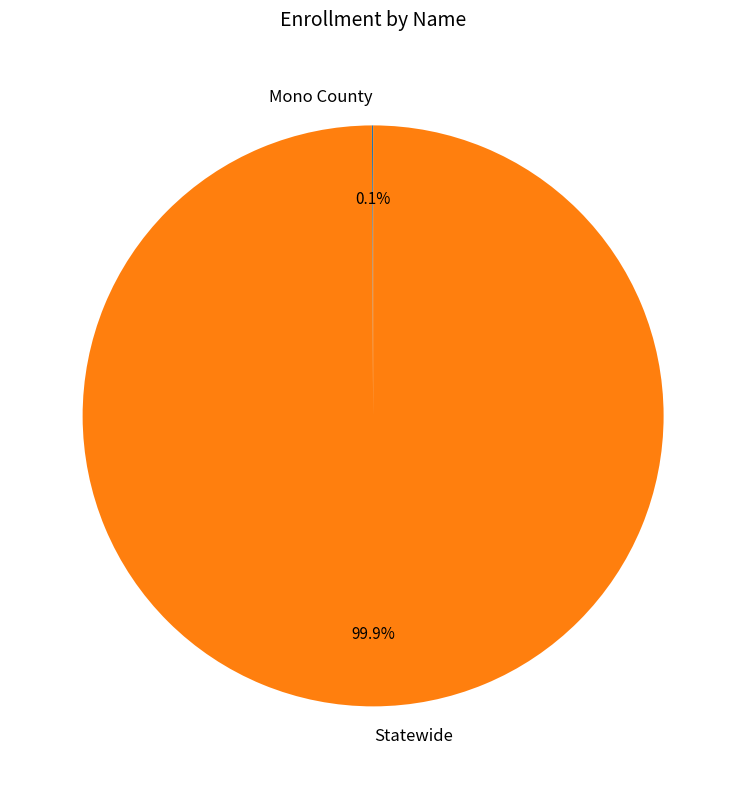

To the nearest percent, what percentage of the pie is Statewide?

100%